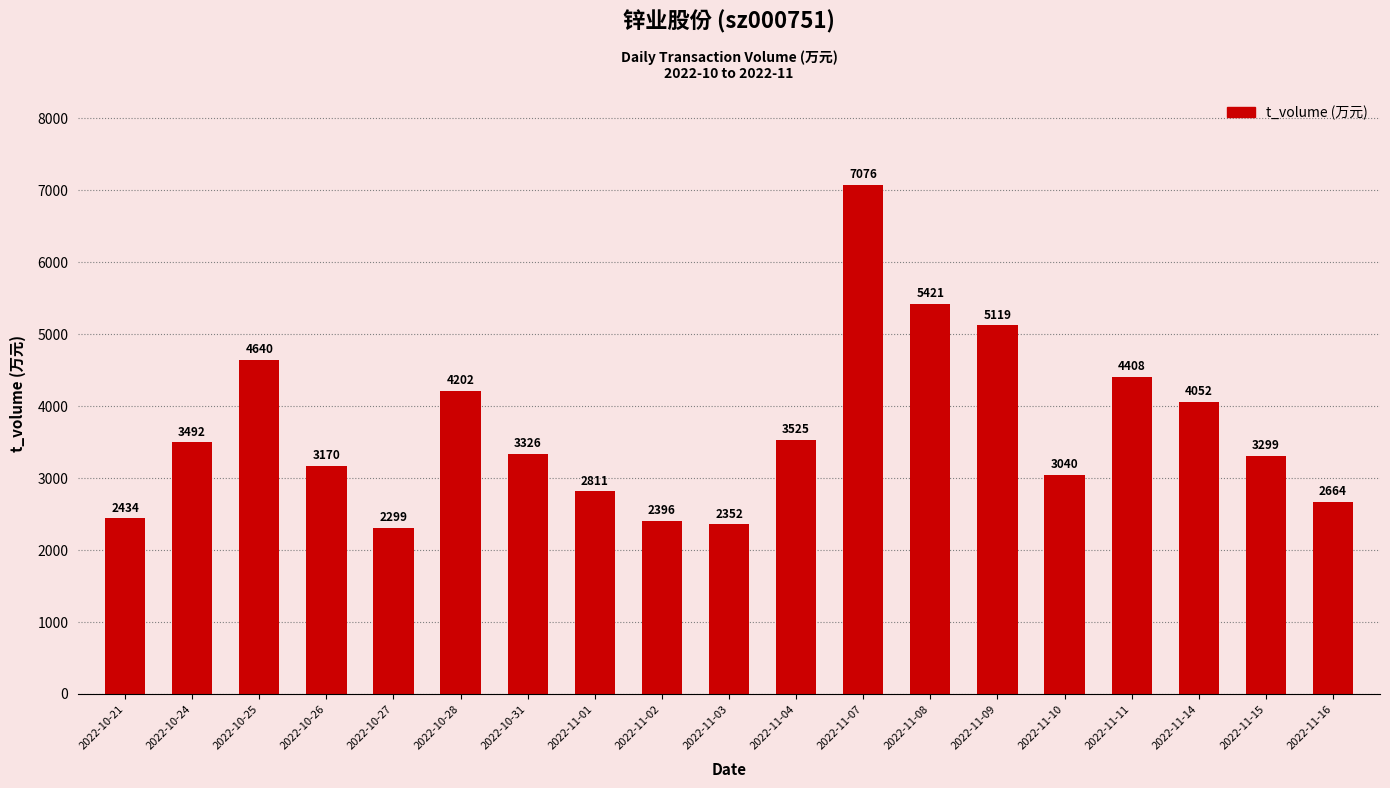

The value at 2022-11-03 is 3755. True or false?

False